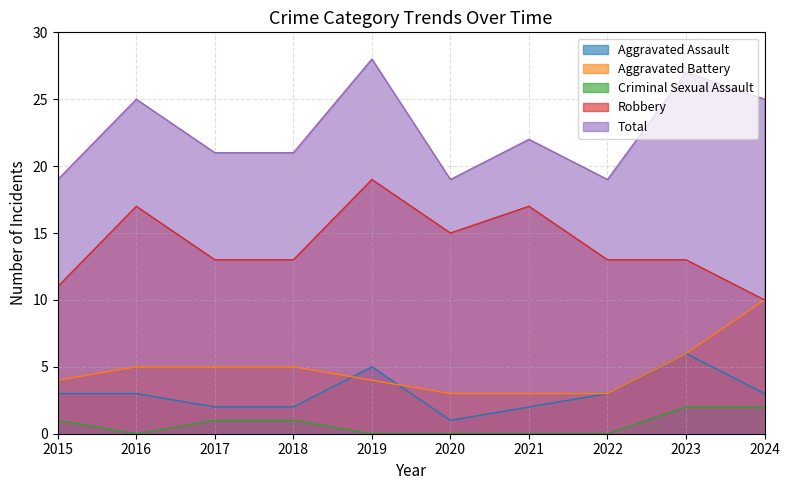

True or false: Total and Criminal Sexual Assault cross at least once.

False